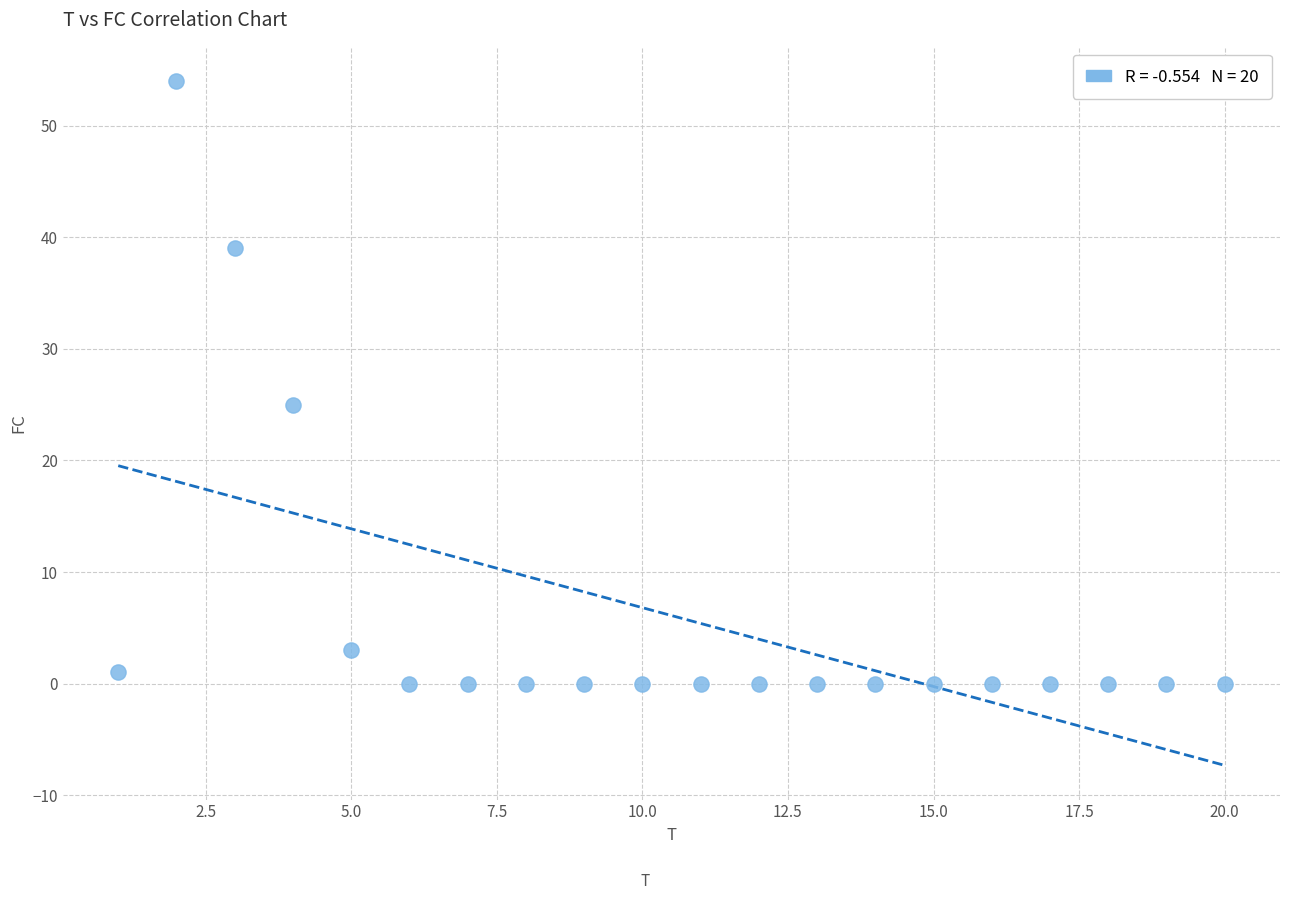

What is the range of Y values (max minus min)?

54